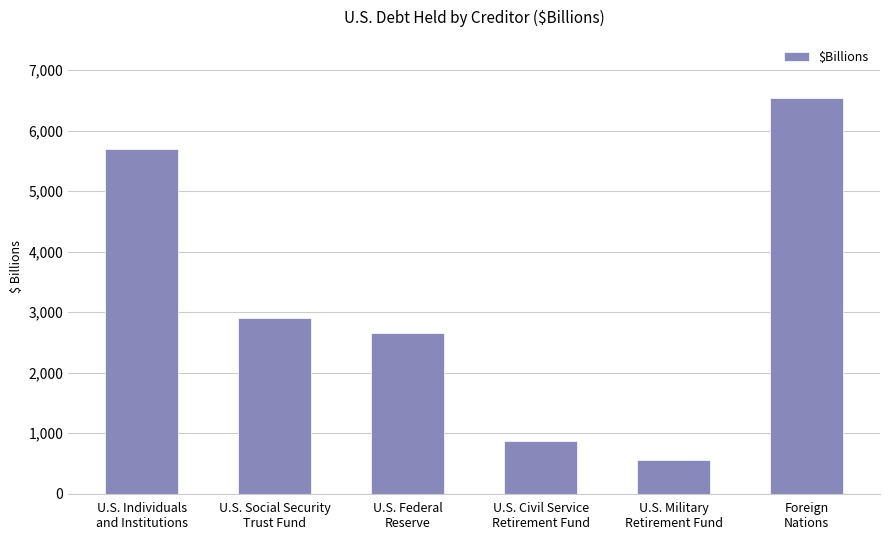

Where does the data first go above 2897?

U.S. Individuals
and Institutions